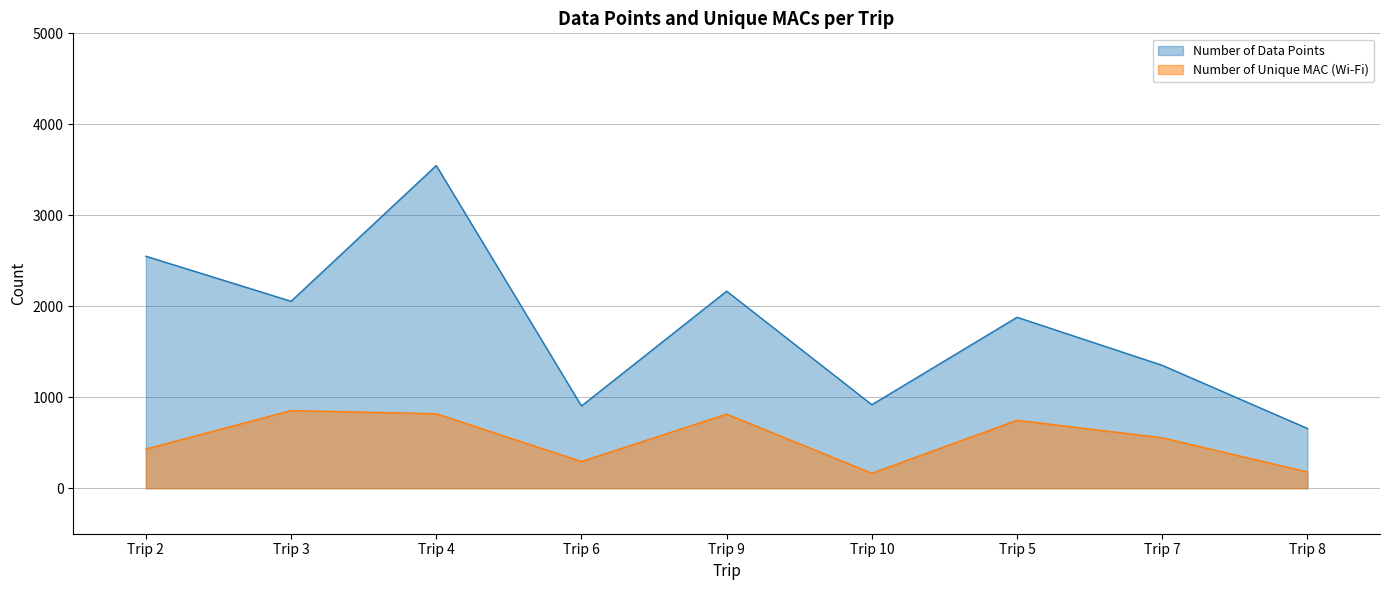

Is the value of Number of Unique MAC (Wi-Fi) at Trip 6 greater than the value of Number of Data Points at Trip 10?

No